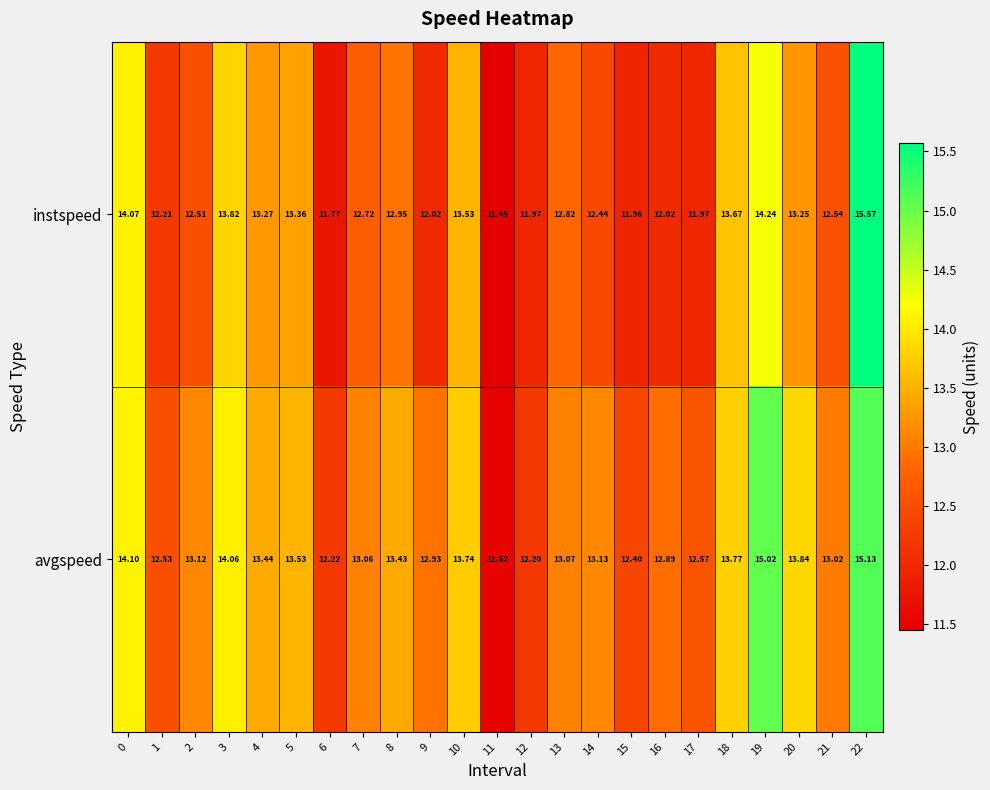

Which series has the widest spread of values?

instspeed